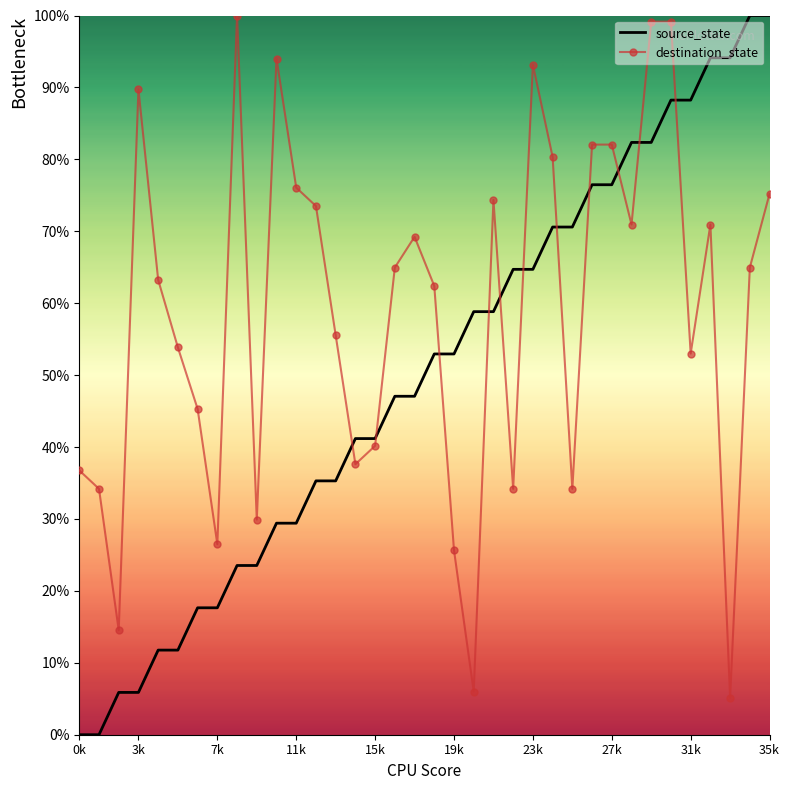

Which series ends up on top after the final intersection of source_state and destination_state?

source_state